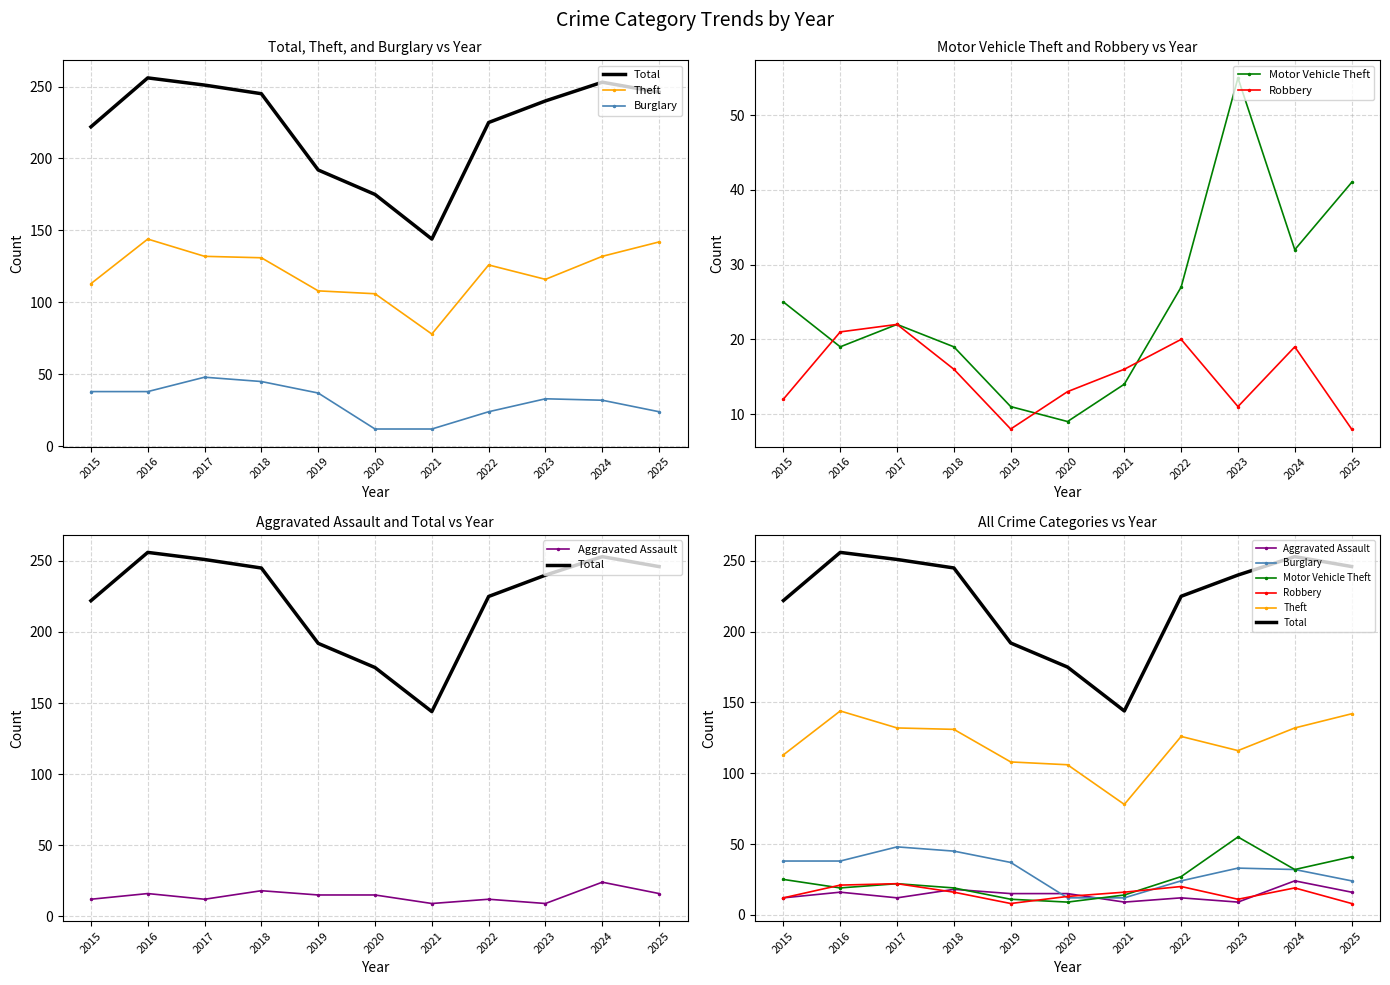

What is the maximum value for Total?

256